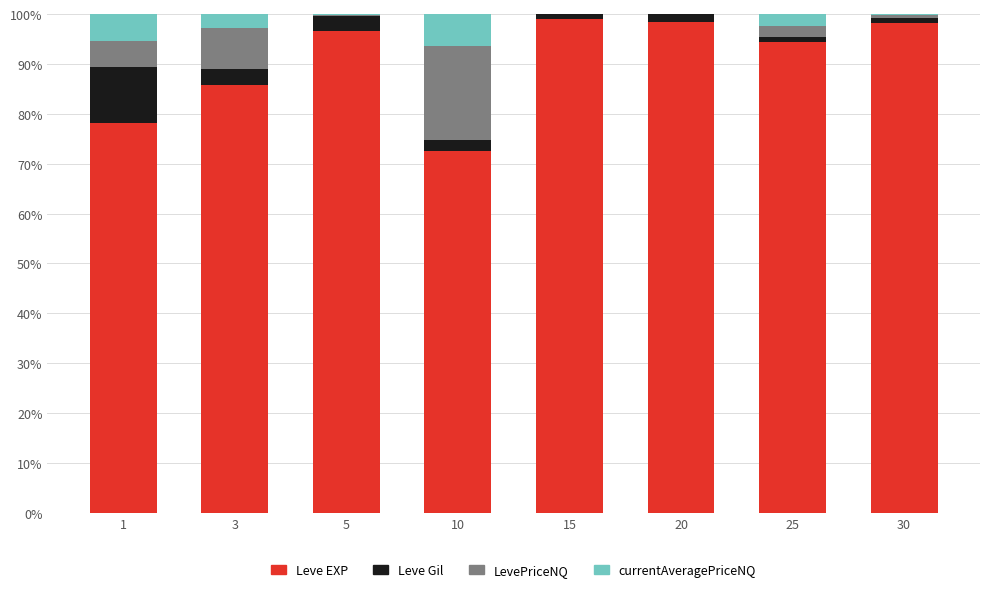

The Leve EXP series shows 99.0 at 15. True or false?

True